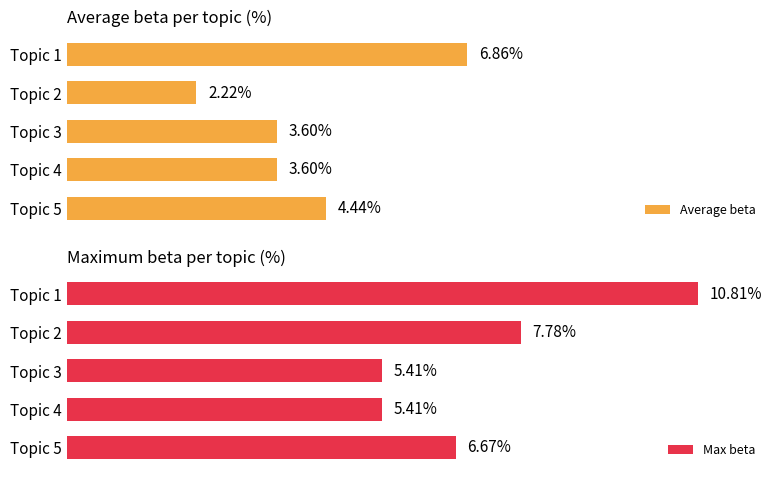

Which series changed the most between Topic 3 and Topic 1?

Max beta